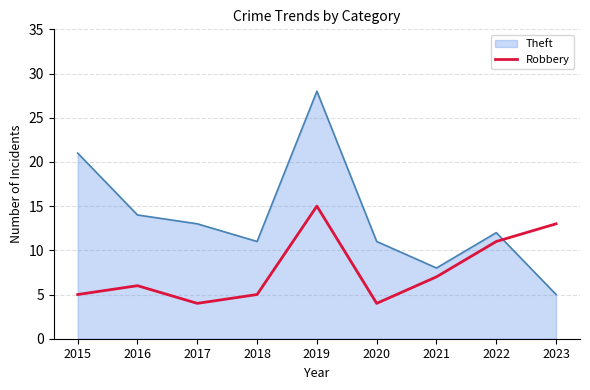

Is it true that Robbery equals 2 at 2017?

False